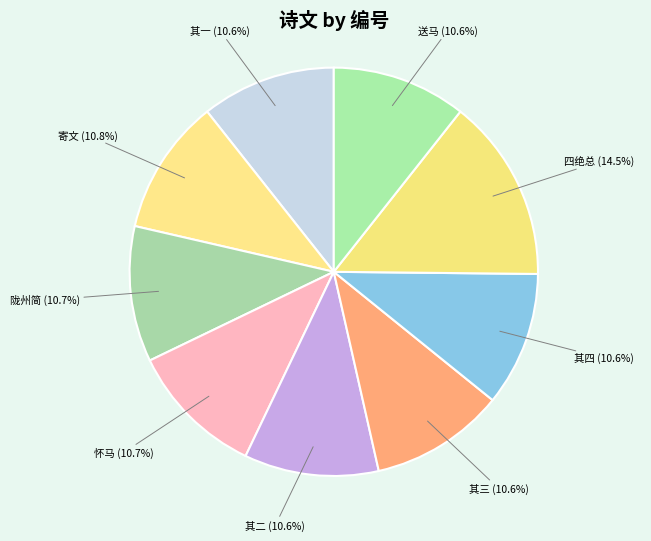

Does 送马 account for over 50% of the chart?

No